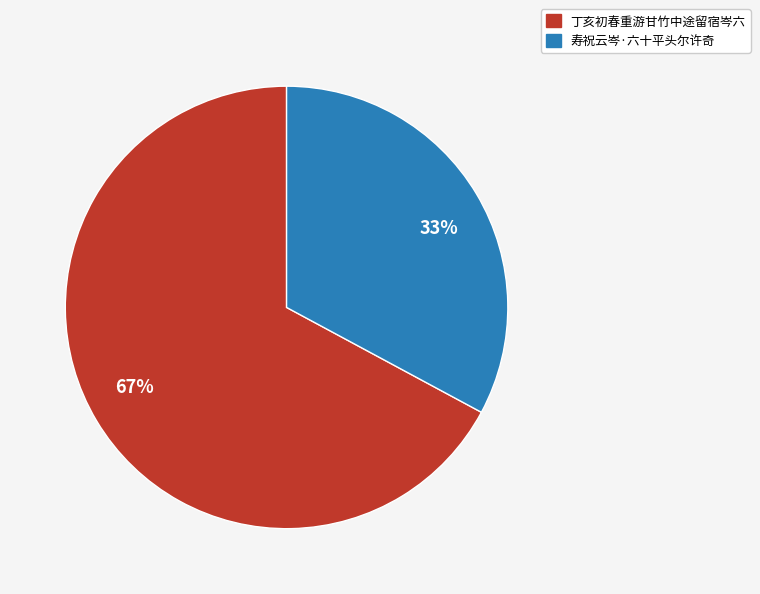

What percentage is the 丁亥初春重游甘竹中途留宿岑六 slice, to the nearest percent?

67%